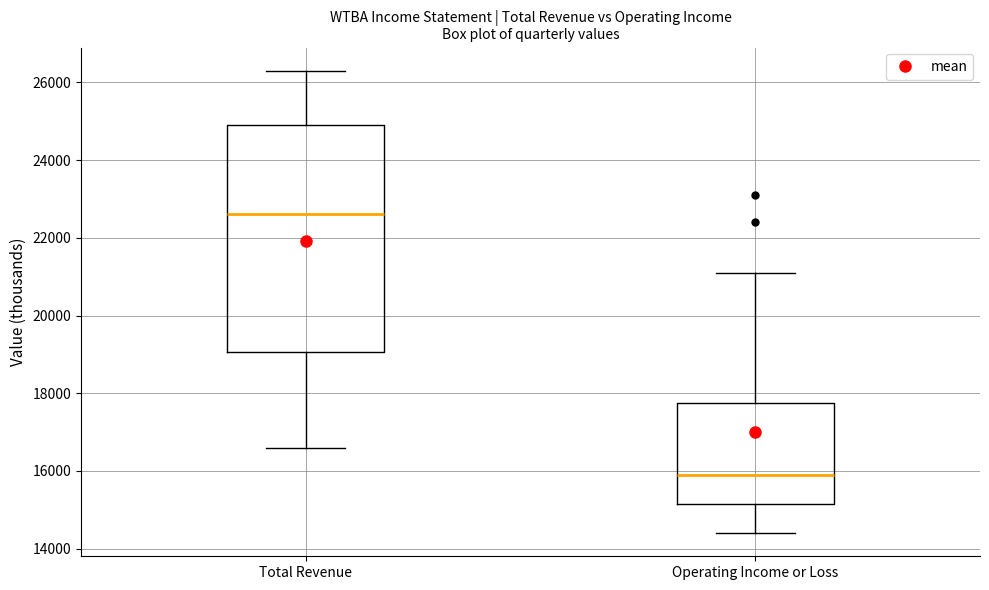

Reading left to right, transcribe this box plot: for each box, give where its median line is, the range the box spans, and where its two whiskers end, as read against the y-axis. The values are not printed on the chart, so give them approximately, as read against the axis.

Total Revenue: median 22600, box 19000 to 25000, whiskers 16600 to 26400
Operating Income or Loss: median 16000, box 15200 to 17800, whiskers 14400 to 21200